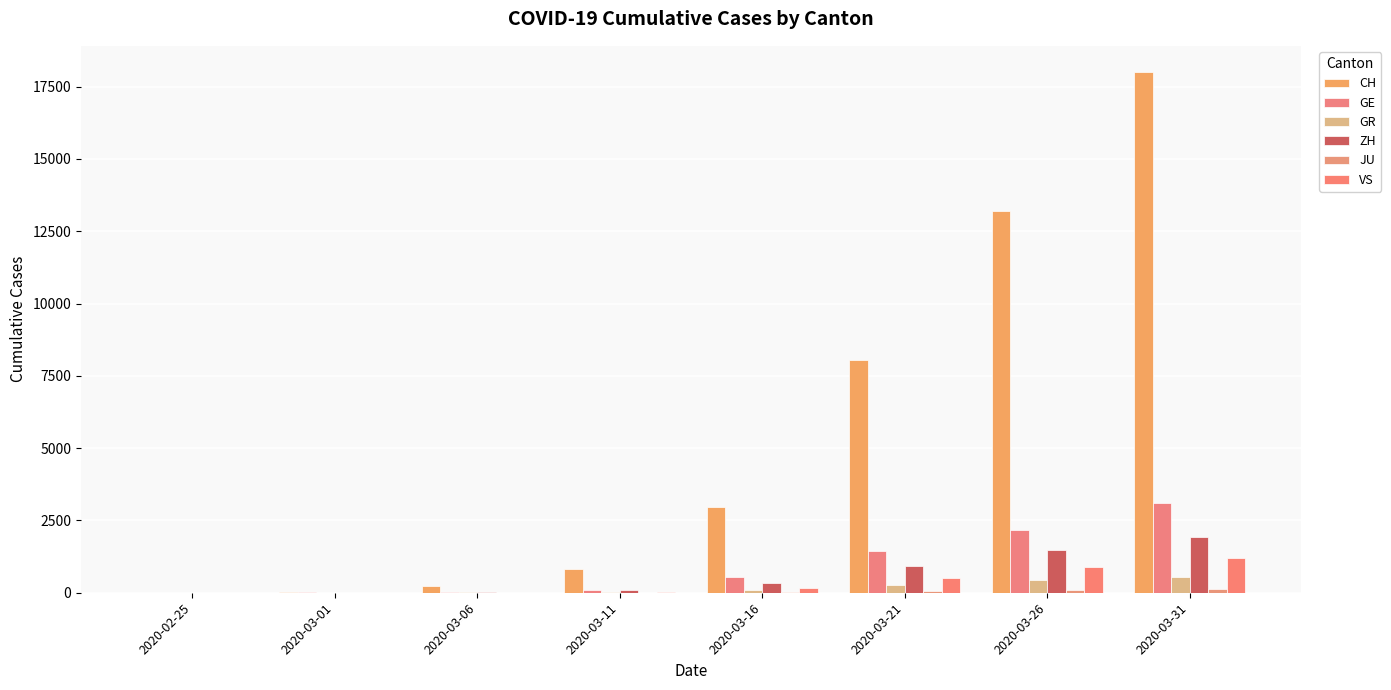

Count the number of categories in the chart.

8